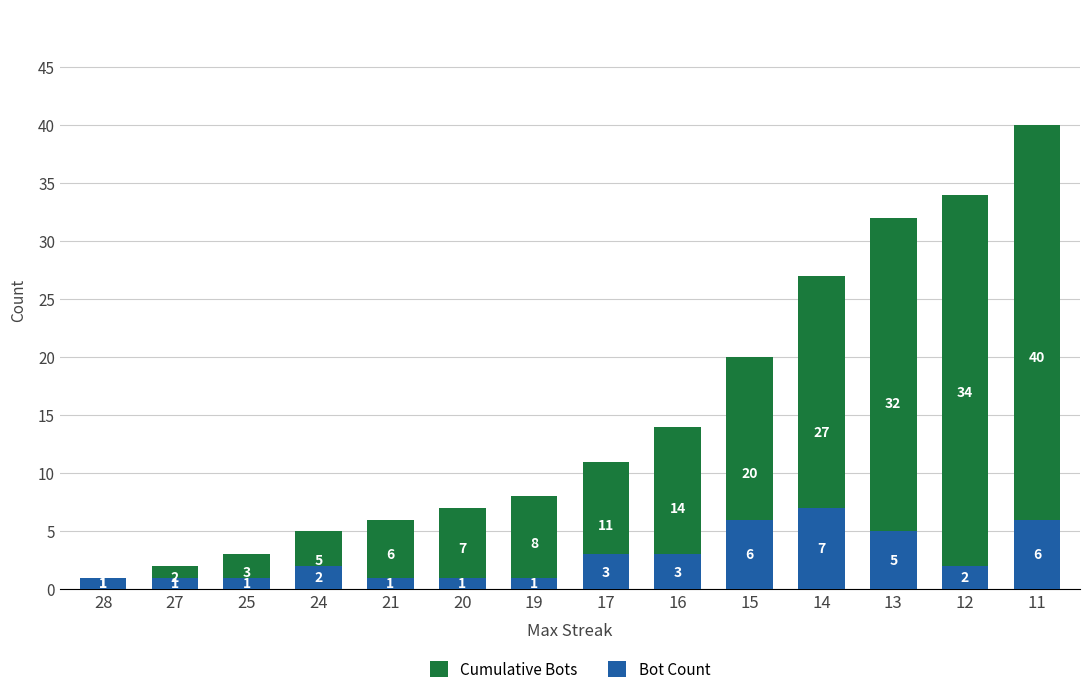

What is the spread (max minus min) of values at 24?

3